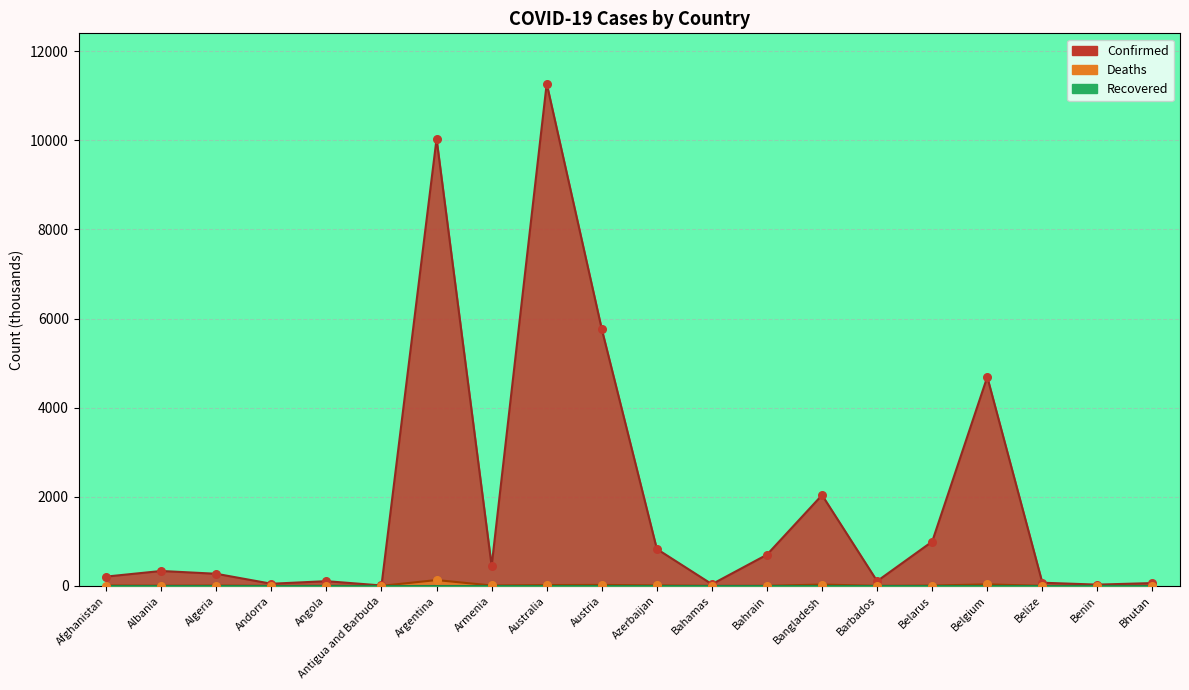

Which series contains the highest Y value?

Confirmed